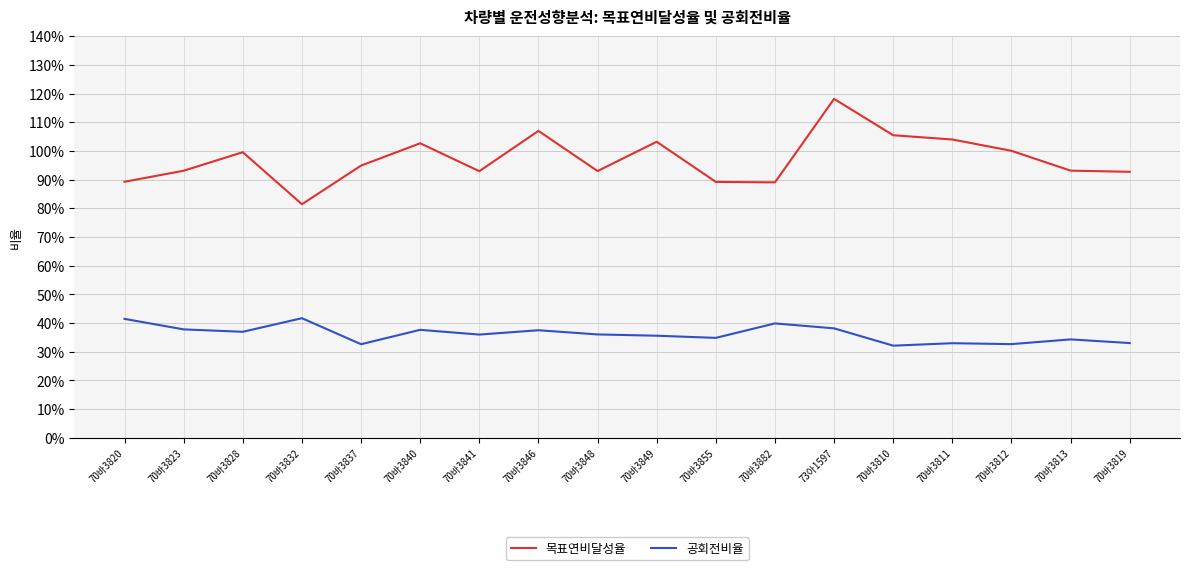

Rank the series at 70바3840 from lowest to highest value.

공회전비율, 목표연비달성율